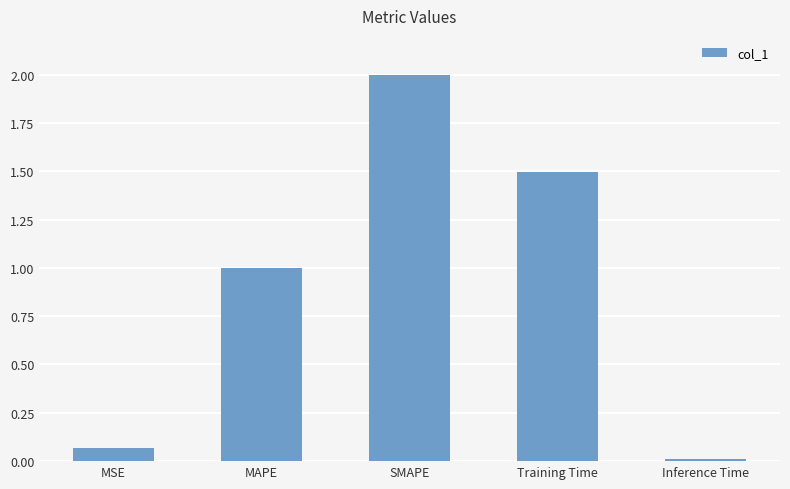

What position from the right is Training Time?

2